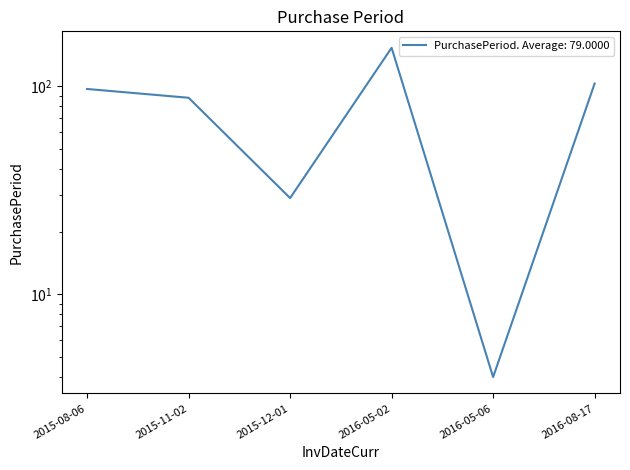

Where is the first local maximum?

2016-05-02